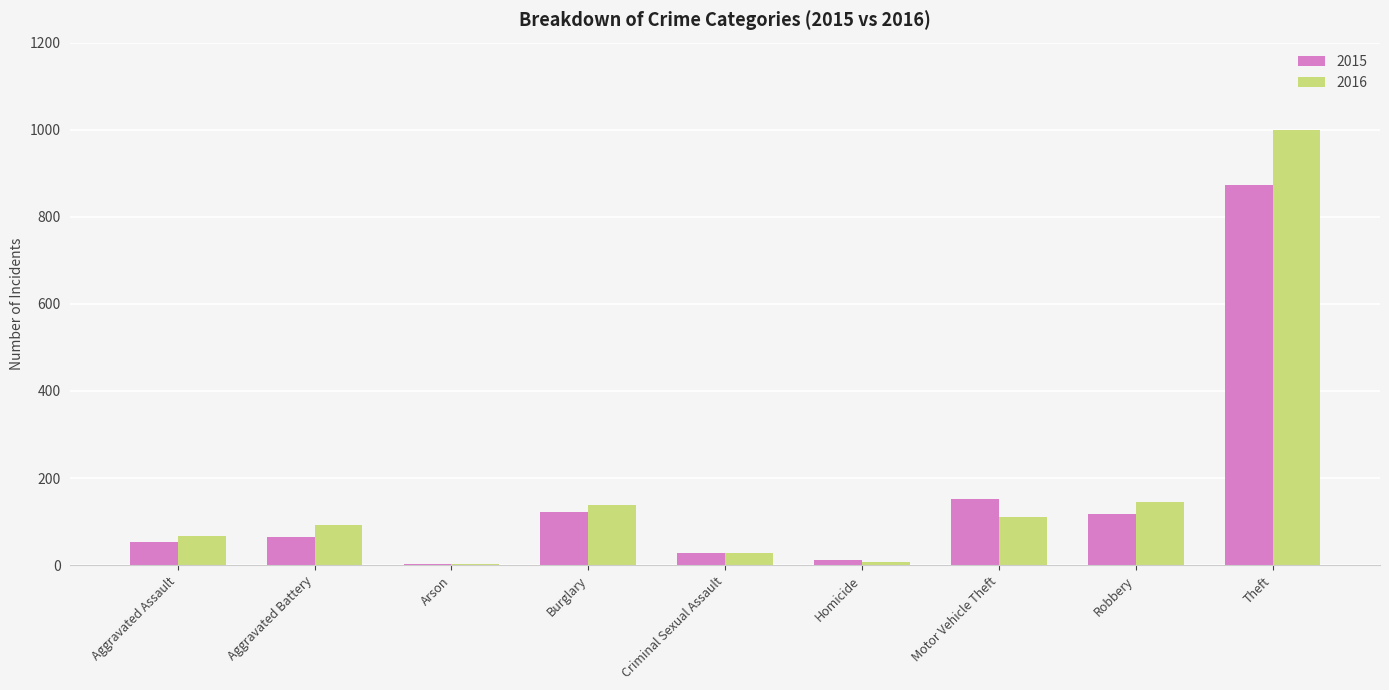

True or false: 2015 has a value of 561 at Theft.

False